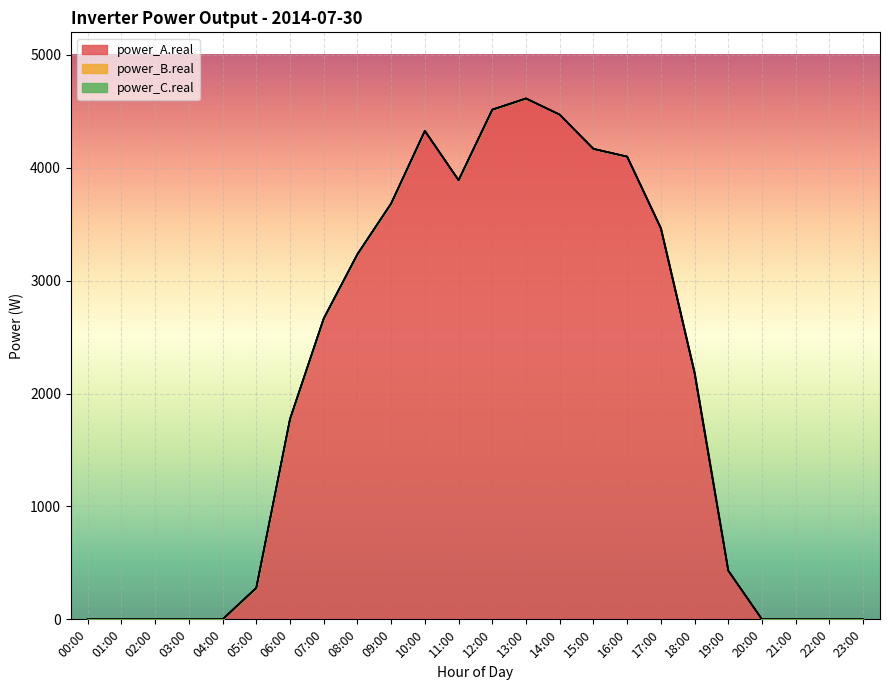

True or false: power_A.real and power_C.real intersect in this chart.

False